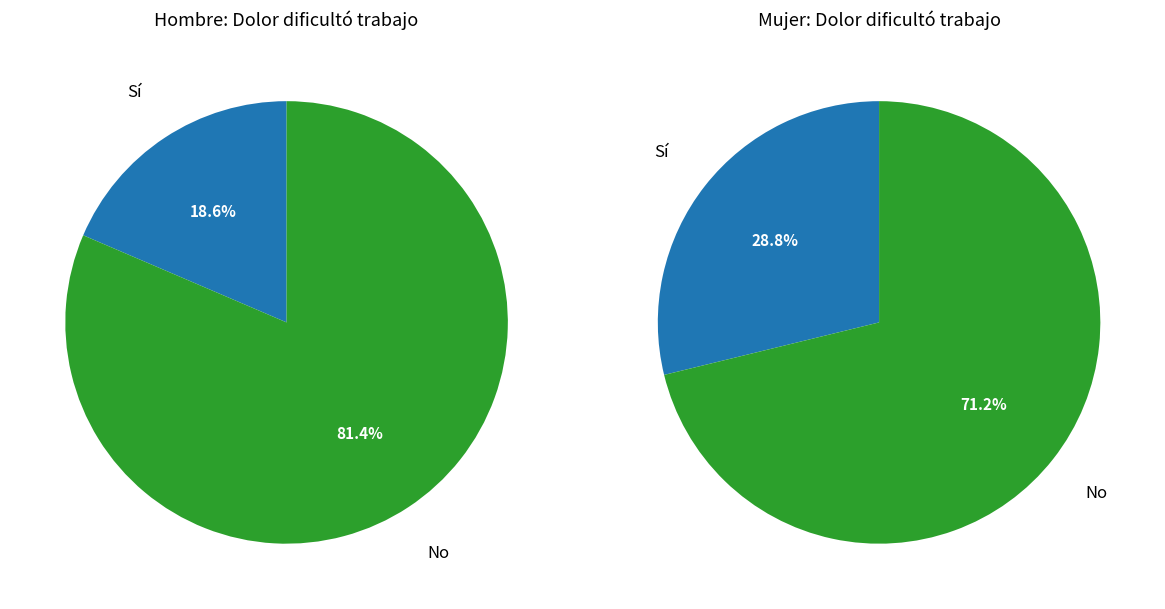

Count the number of slices in the pie.

2